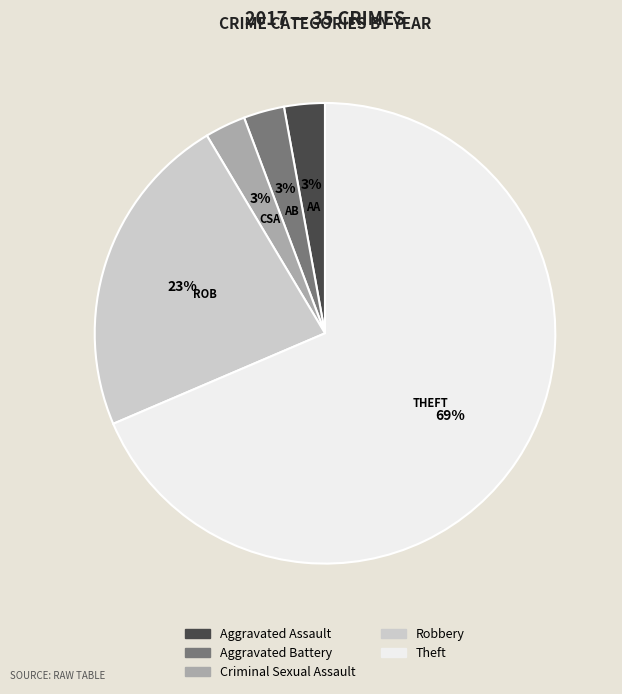

Which slice represents more than half of the pie?

Theft